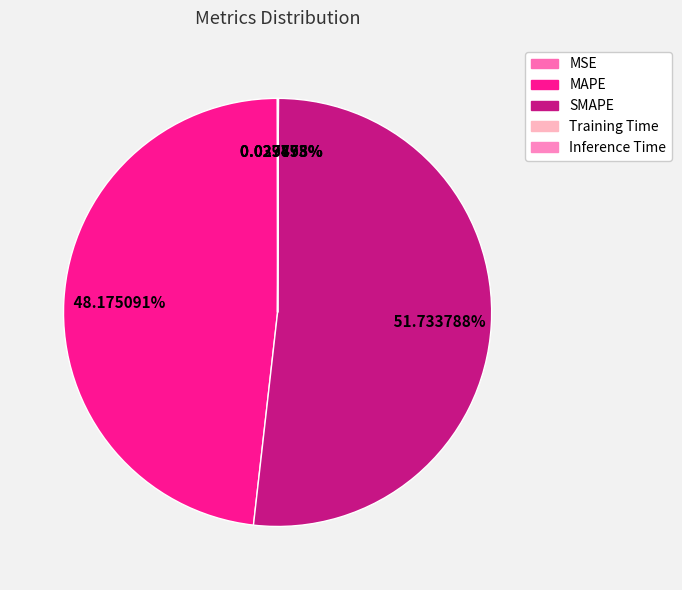

What percentage do MSE and Training Time together represent?

0.1%